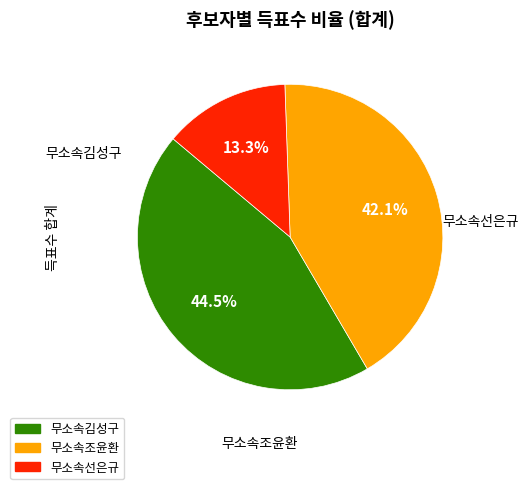

What percentage is the 무소속선은규 slice, to the nearest percent?

13%